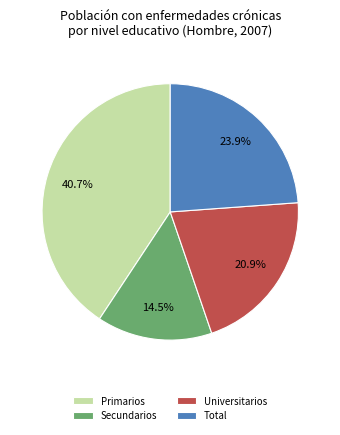

Is there any slice that represents more than half of the pie?

No